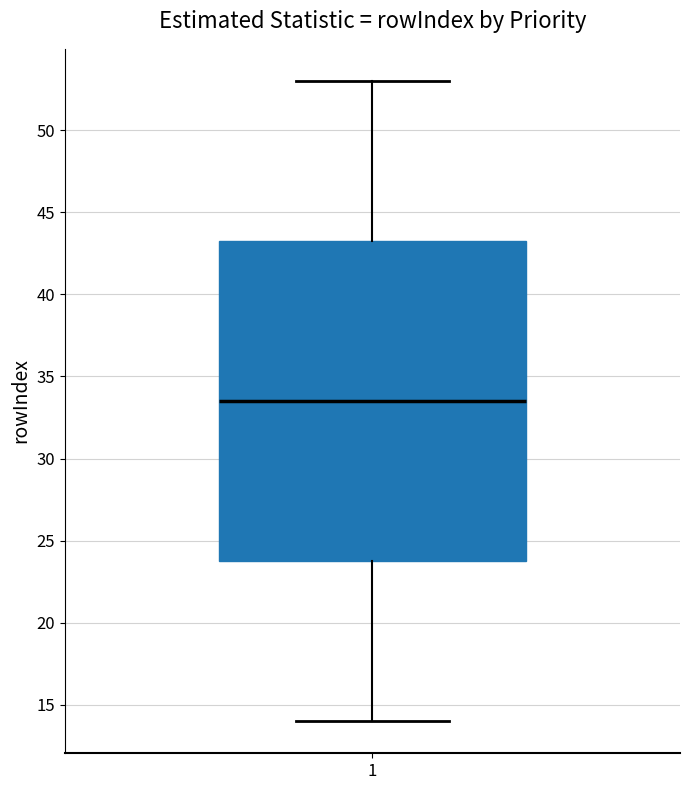

Transcribe this box plot: give where the median line is, the range the box spans, and where the two whiskers end, as read against the y-axis. The values are not printed on the chart, so give them approximately, as read against the axis.

median 33.5, box 24.0 to 43.5, whiskers 14.0 to 53.0